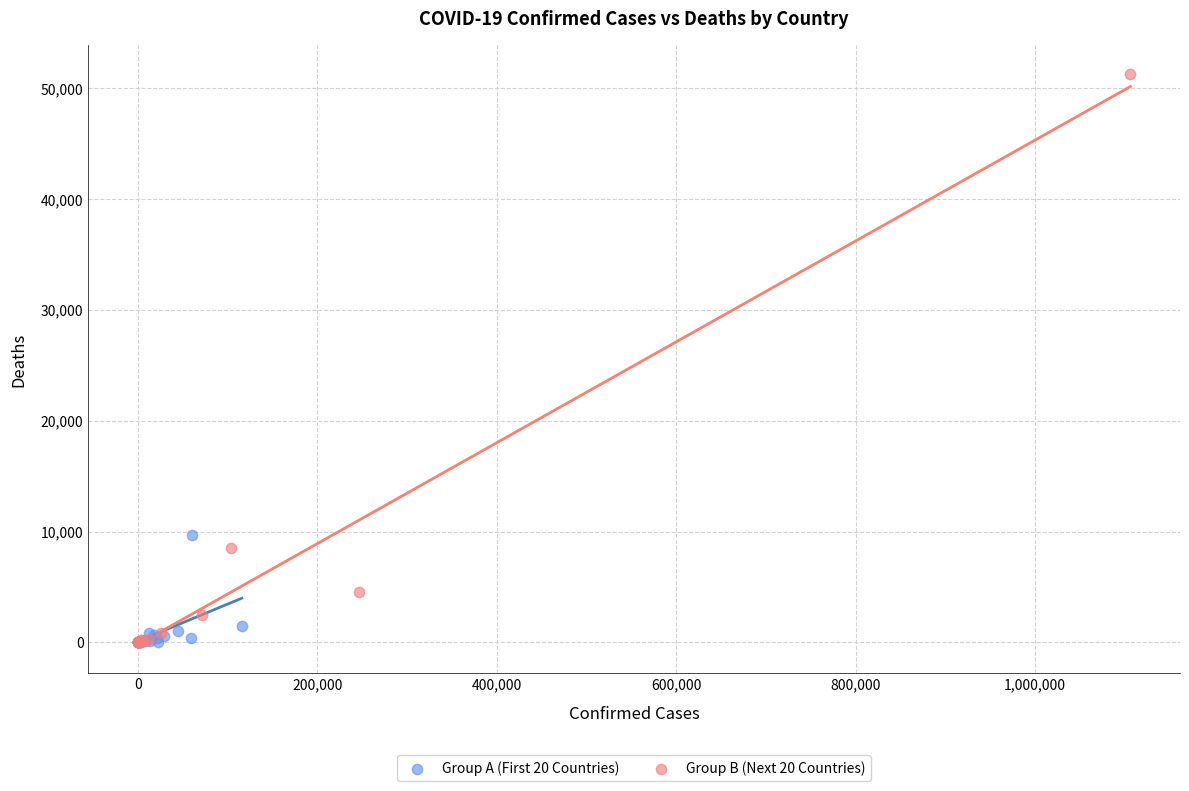

Which series has the largest Y range (max minus min)?

Group B (Next 20 Countries)